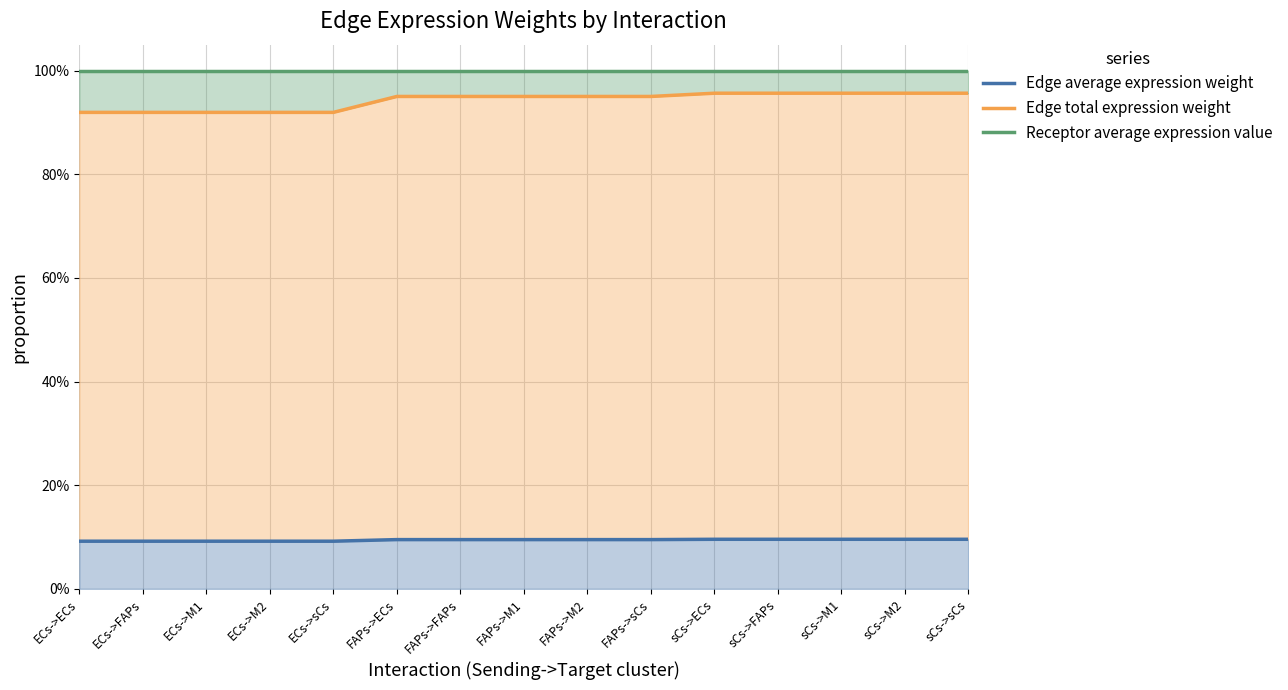

True or false: Receptor average expression value has a value of 100.0 at FAPs->M1.

True